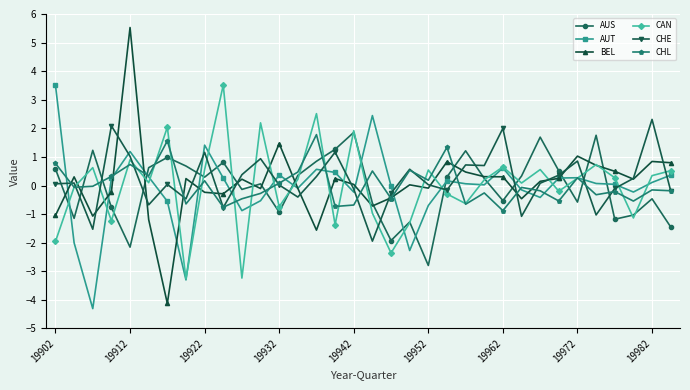

True or false: CHL has more than 0 interior local peaks.

True